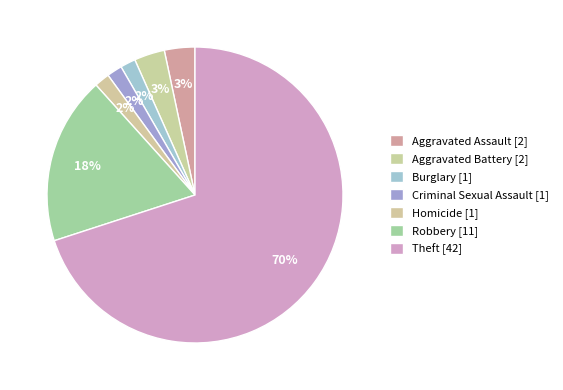

To the nearest percent, what is the combined percentage of Robbery and Theft?

88%